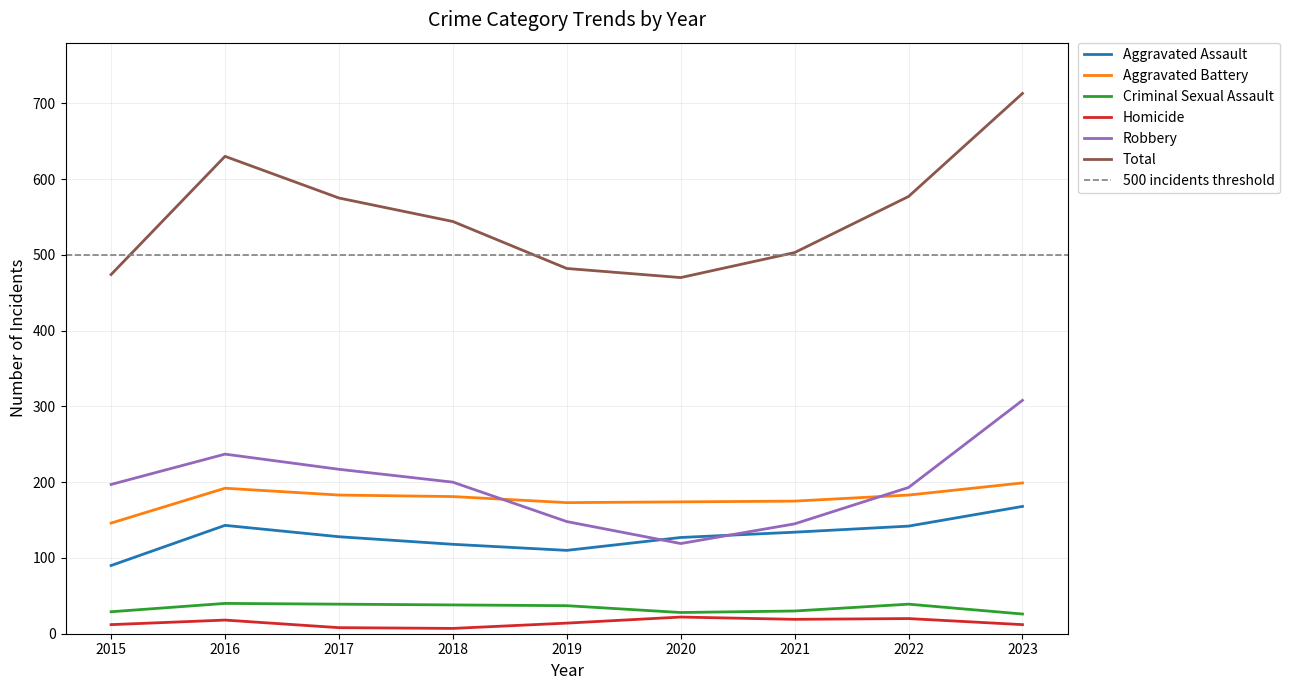

Which series has the largest total across all categories?

Total